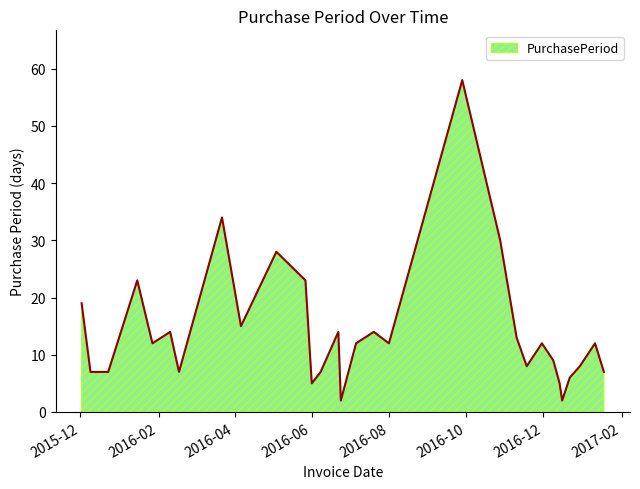

What is the minimum value shown in the chart?

2